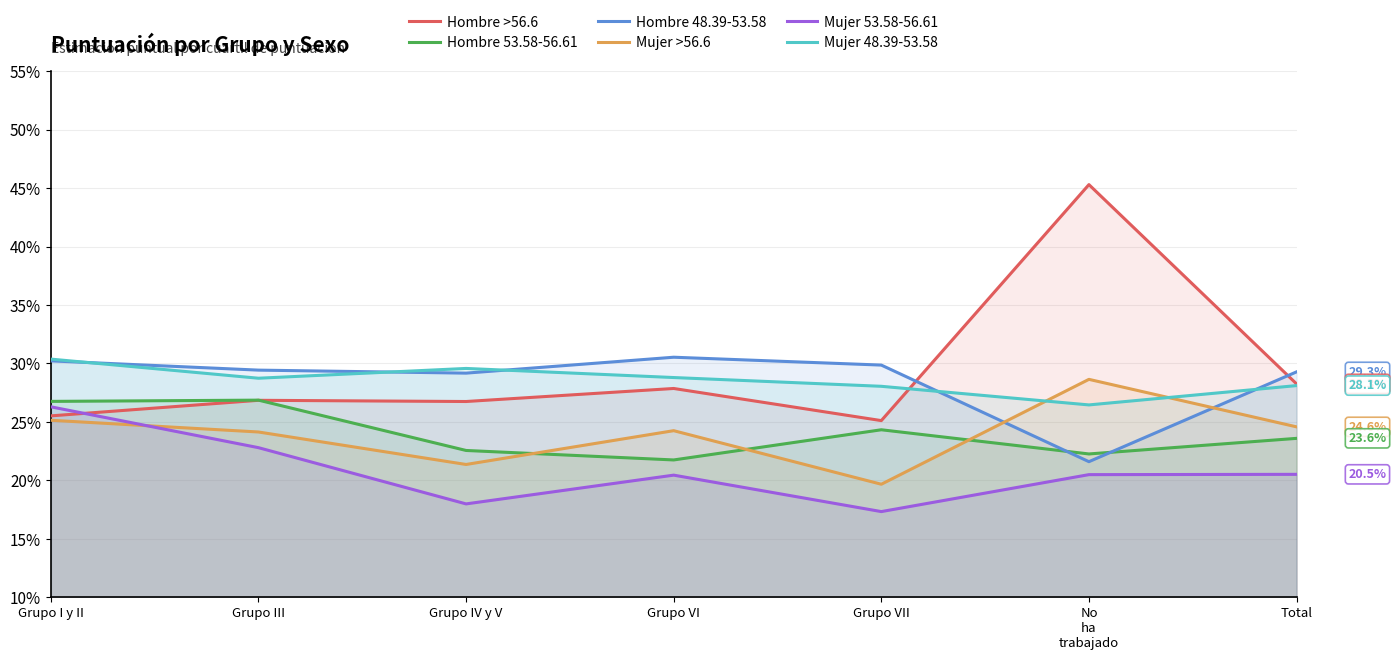

Reading left to right, list all the values displayed in this chart.

Hombre >56.6: 0.3	0.3	0.3	0.3	0.3	0.5	0.3
Hombre 53.58-56.61: 0.3	0.3	0.2	0.2	0.2	0.2	0.2
Hombre 48.39-53.58: 0.3	0.3	0.3	0.3	0.3	0.2	0.3
Mujer >56.6: 0.3	0.2	0.2	0.2	0.2	0.3	0.2
Mujer 53.58-56.61: 0.3	0.2	0.2	0.2	0.2	0.2	0.2
Mujer 48.39-53.58: 0.3	0.3	0.3	0.3	0.3	0.3	0.3